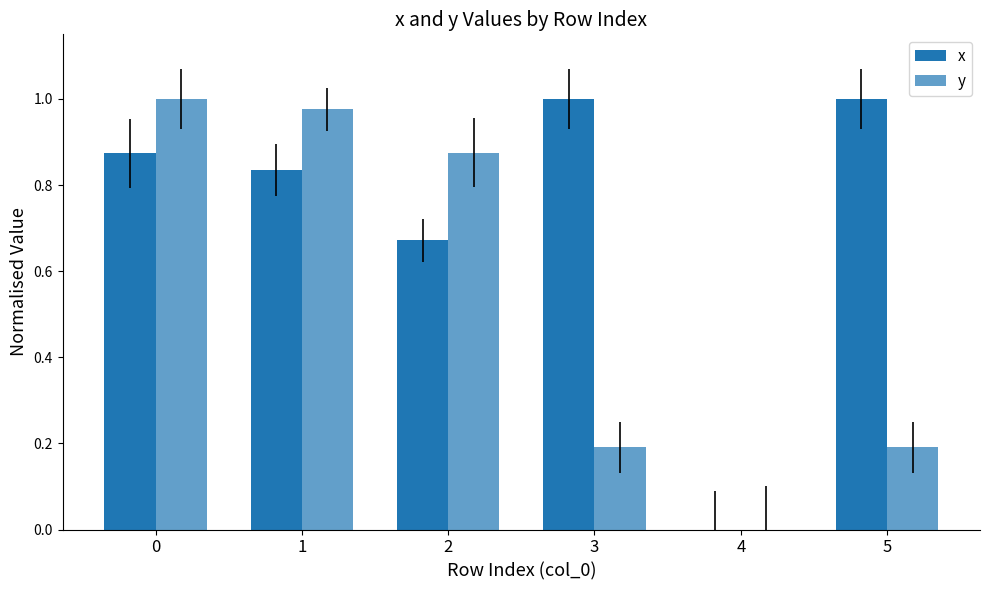

How many groups of bars are there?

6